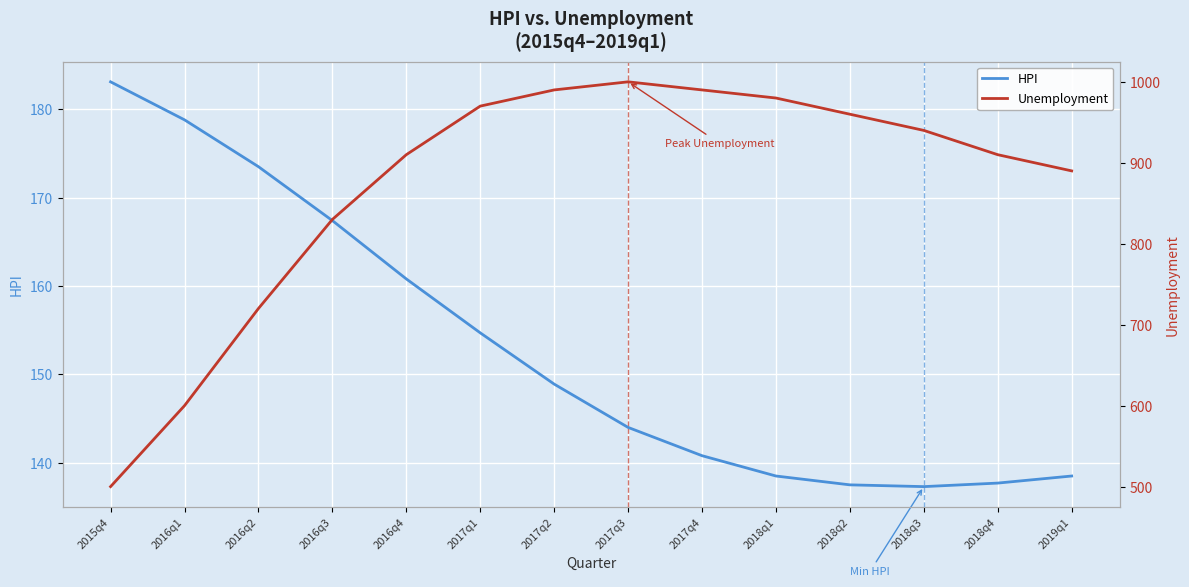

What is the total value across all series at 2018q3?

1077.3